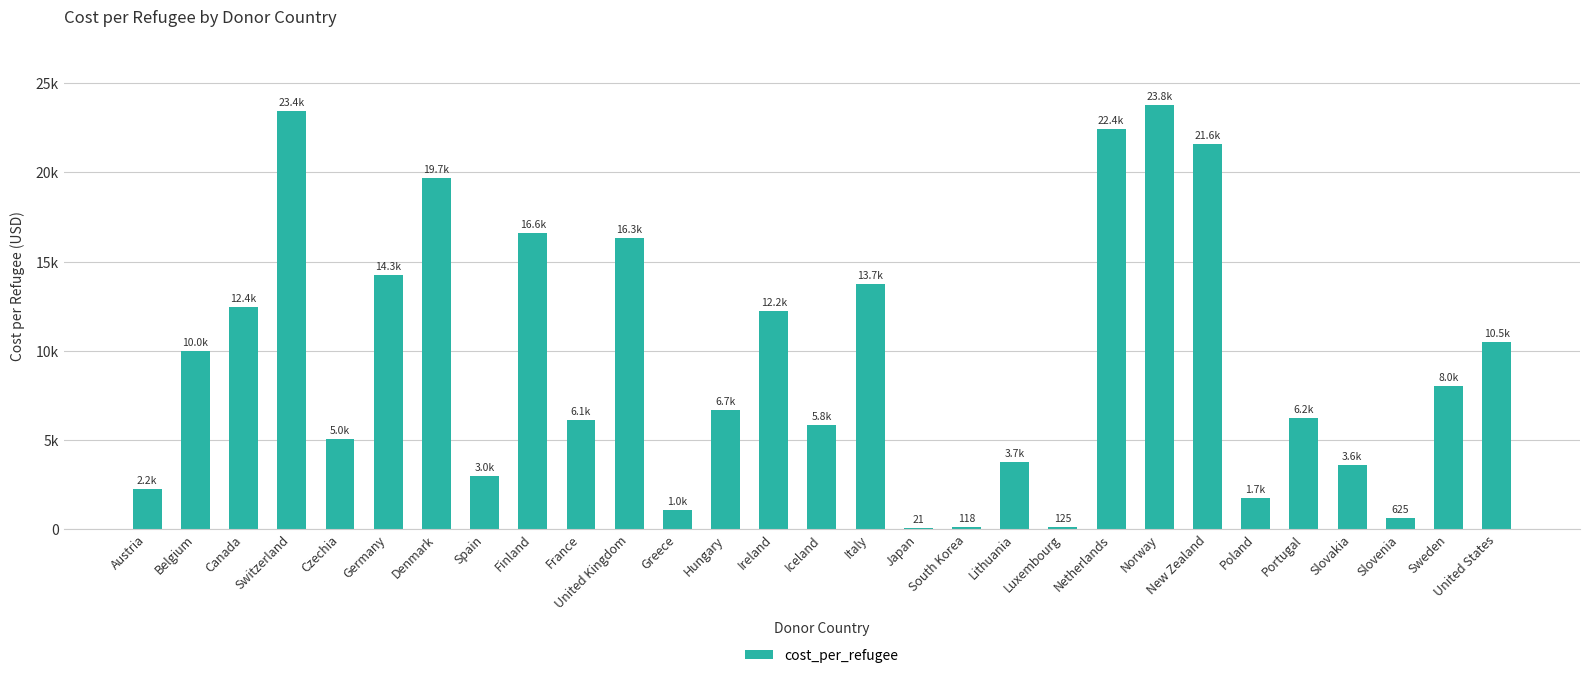

What is the change in value from Belgium to Canada?

+2452.0